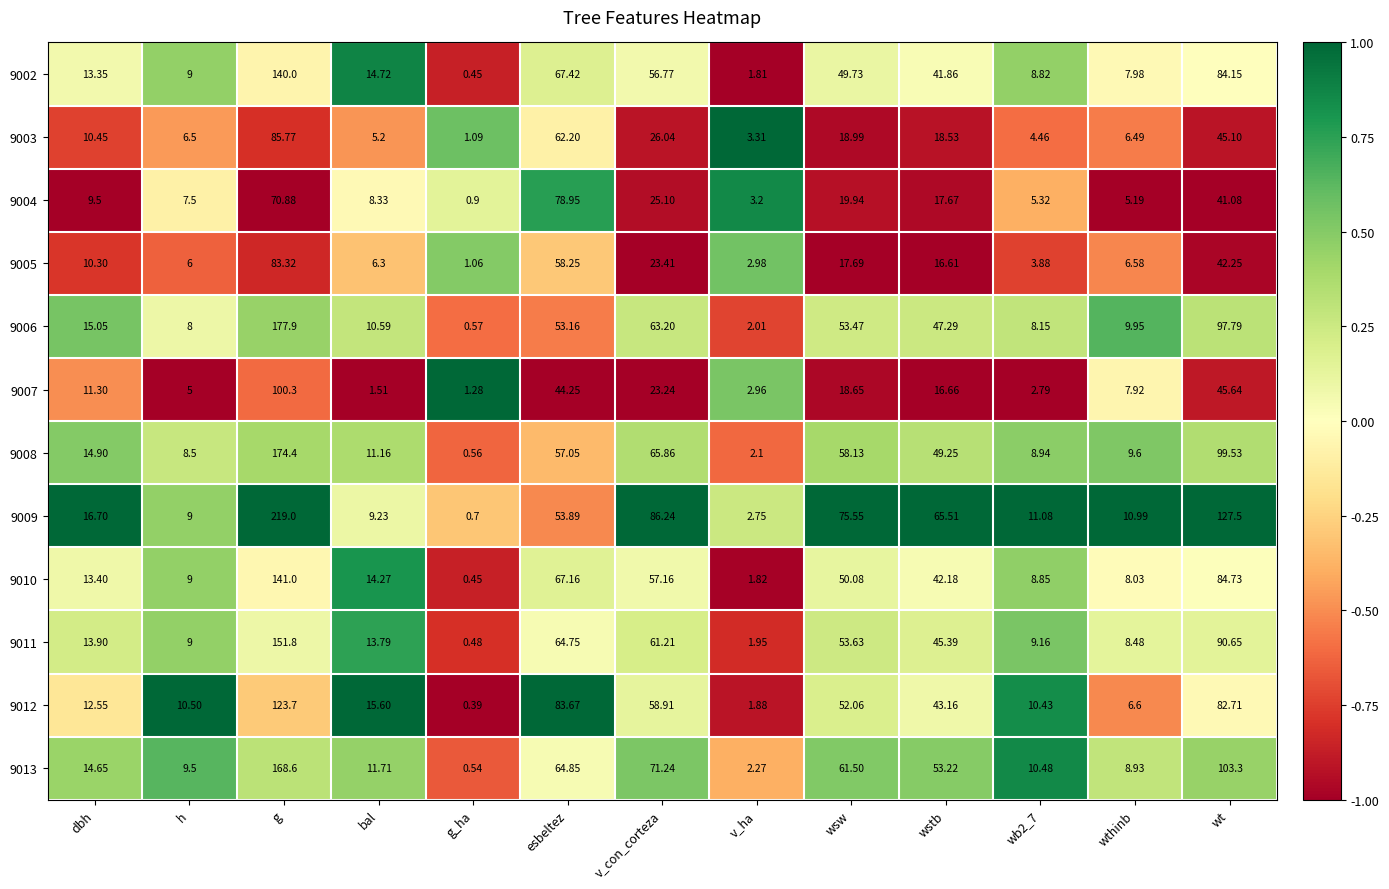

At which label does 9011 reach its minimum?

g_ha